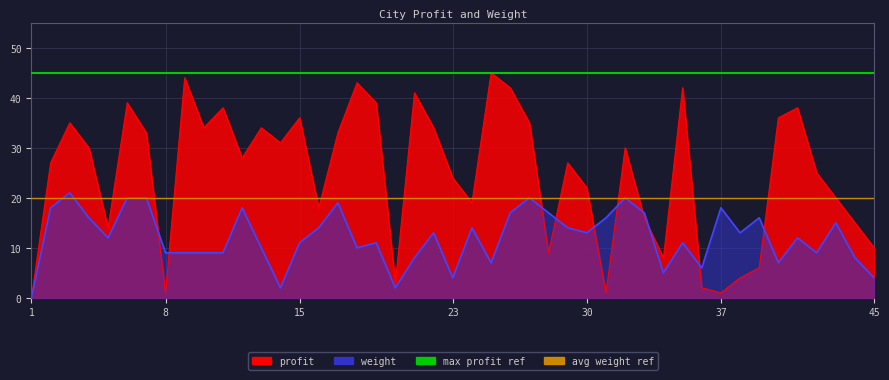

What is the minimum value for max profit ref?

45